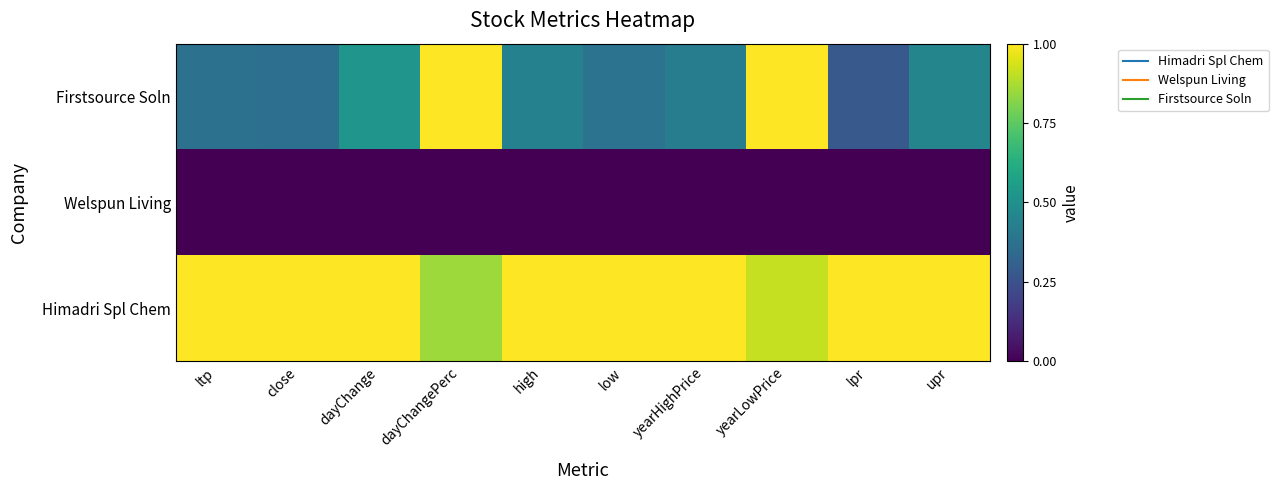

Rank the series by their maximum value, from lowest to highest.

Welspun Living, Himadri Spl Chem, Firstsource Soln